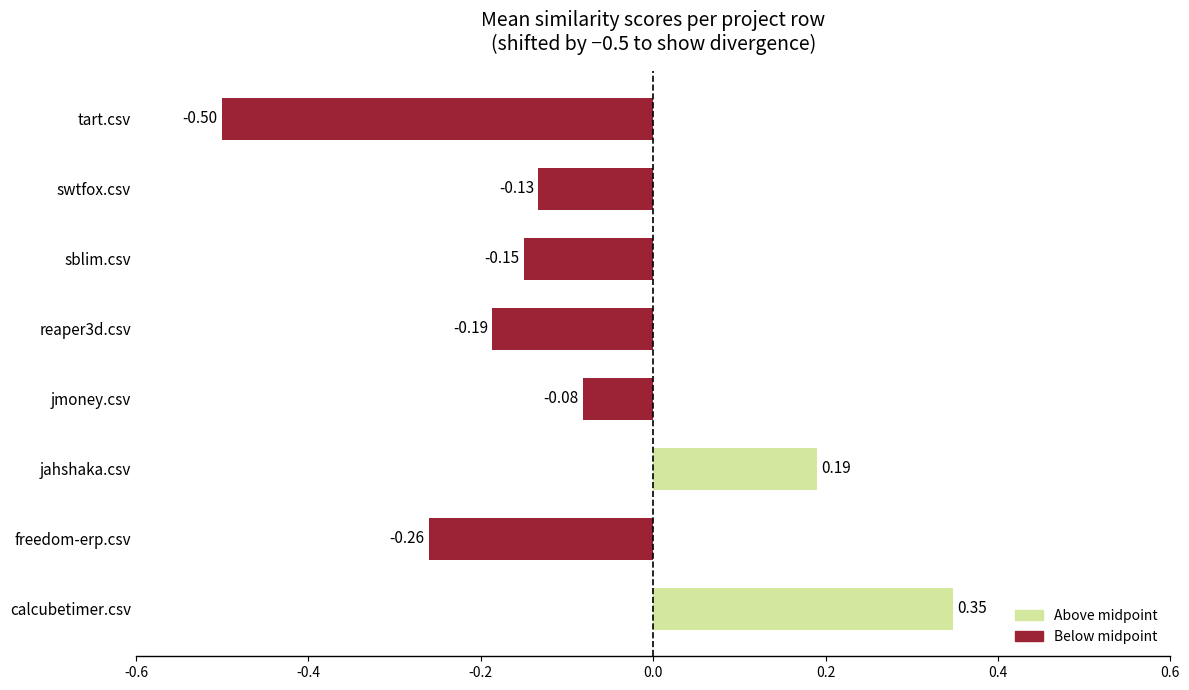

What is the difference between the maximum and minimum values?

0.8